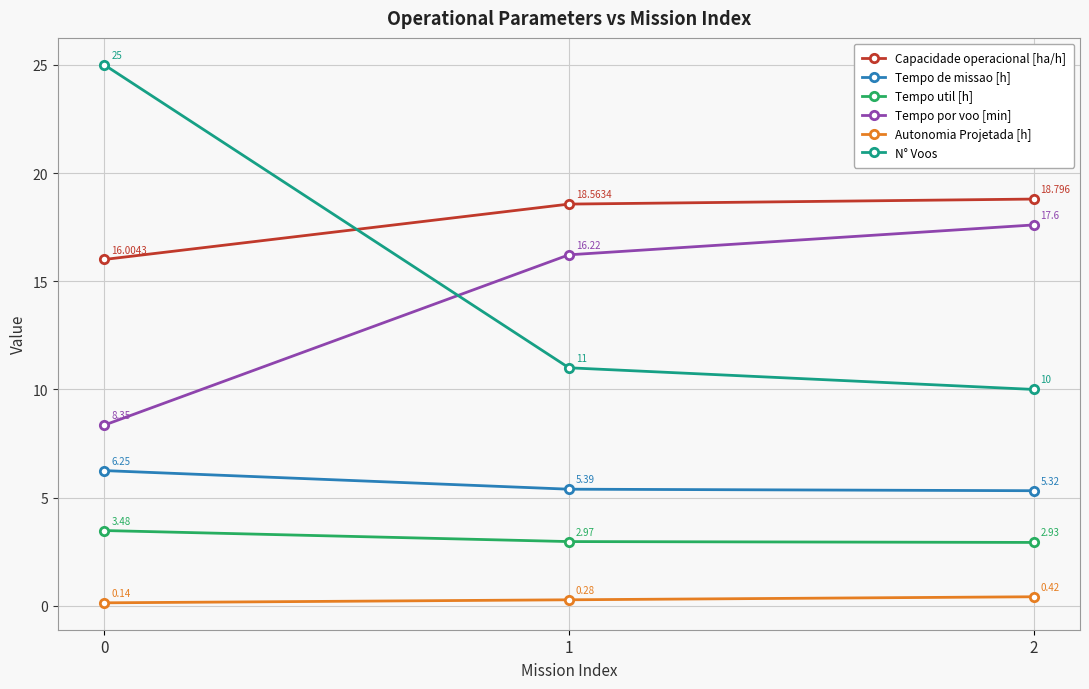

Which series has the largest total across all categories?

Capacidade operacional [ha/h]